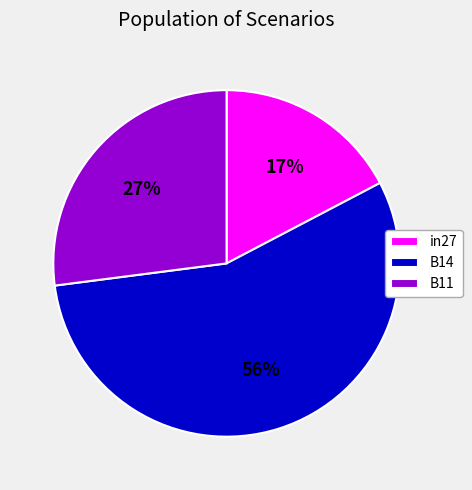

True or false: B14 accounts for 56% of the total.

True